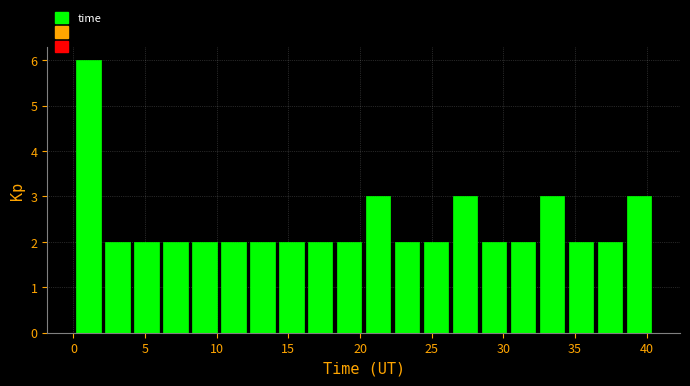

Which range on the x-axis has the tallest bar?

0.0 to 2.0